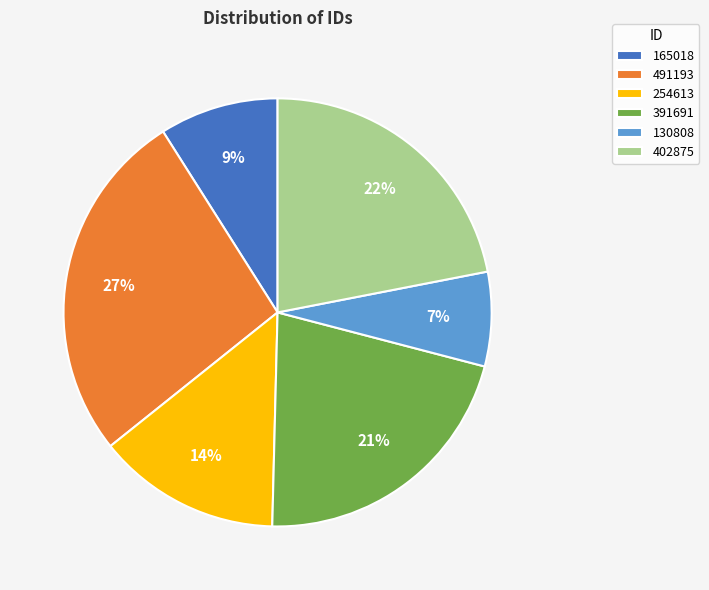

The 402875 slice represents 22% of the pie. True or false?

True